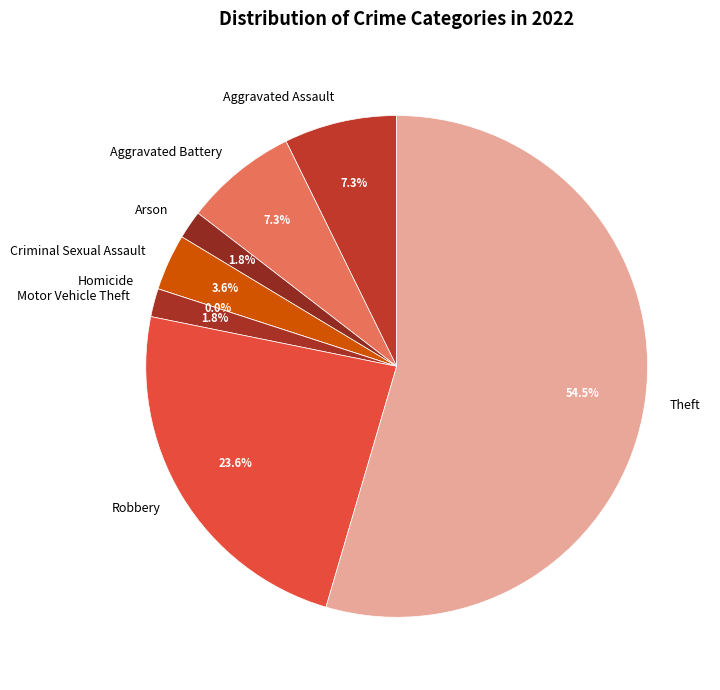

What is the smallest slice in the pie chart?

Homicide